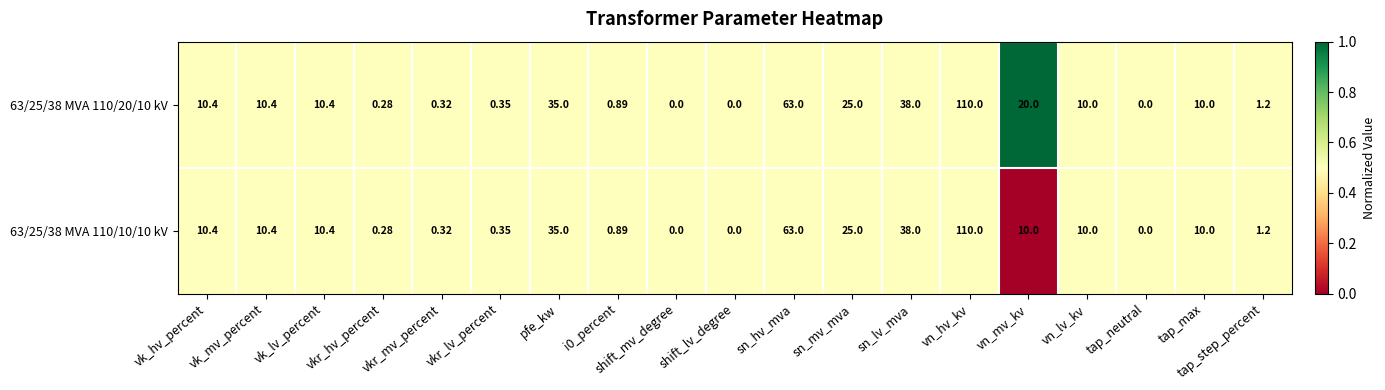

Is the value of 63/25/38 MVA 110/10/10 kV at tap_neutral greater than the value of 63/25/38 MVA 110/20/10 kV at sn_hv_mva?

No